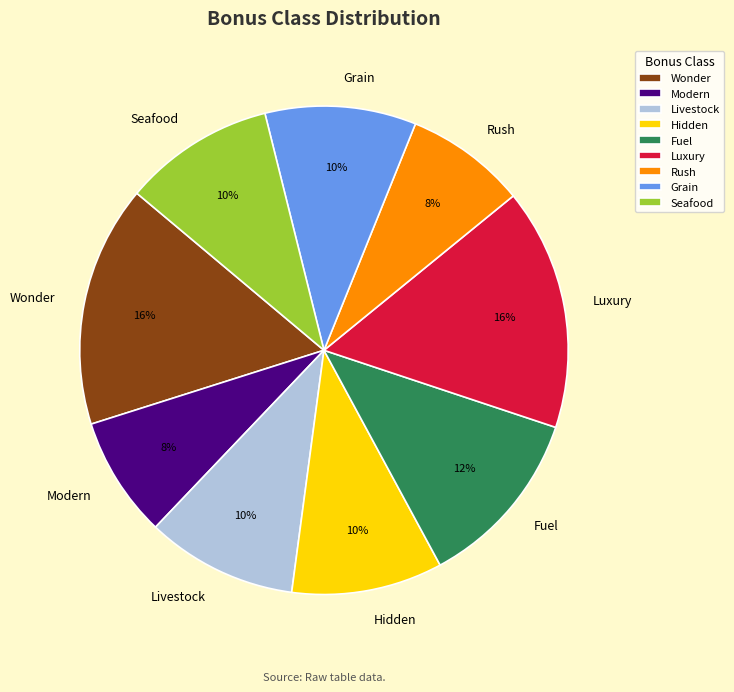

Approximately how many times larger is the value at Seafood compared to Fuel?

0.8